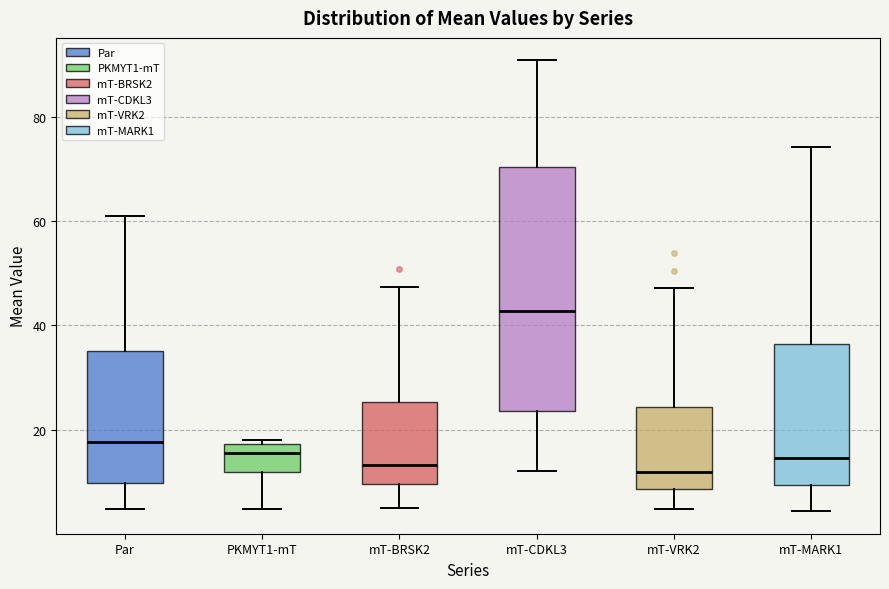

Reading left to right, read every box against the y-axis: the position of its median line, the range the box covers, and the ends of its whiskers. The values are not printed on the chart, so give them approximately, as read against the axis.

Par: median 18, box 10 to 36, whiskers 4 to 60
PKMYT1-mT: median 16, box 12 to 18, whiskers 4 to 18 (just above the box's upper edge)
mT-BRSK2: median 14, box 10 to 26, whiskers 4 to 48
mT-CDKL3: median 42, box 24 to 70, whiskers 12 to 90
mT-VRK2: median 12, box 8 to 24, whiskers 4 to 48
mT-MARK1: median 14, box 10 to 36, whiskers 4 to 74